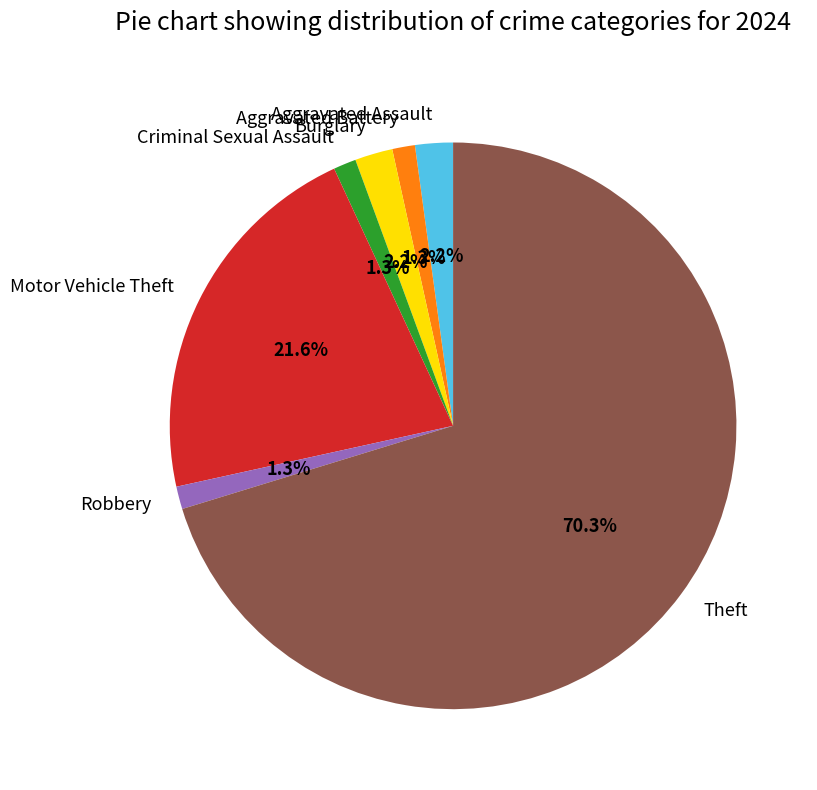

How many slices are in this pie chart?

7